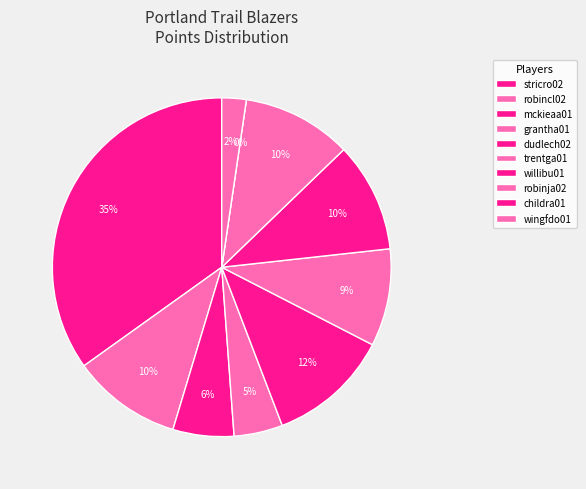

To the nearest percent, what is the combined percentage of wingfdo01 and childra01?

2%